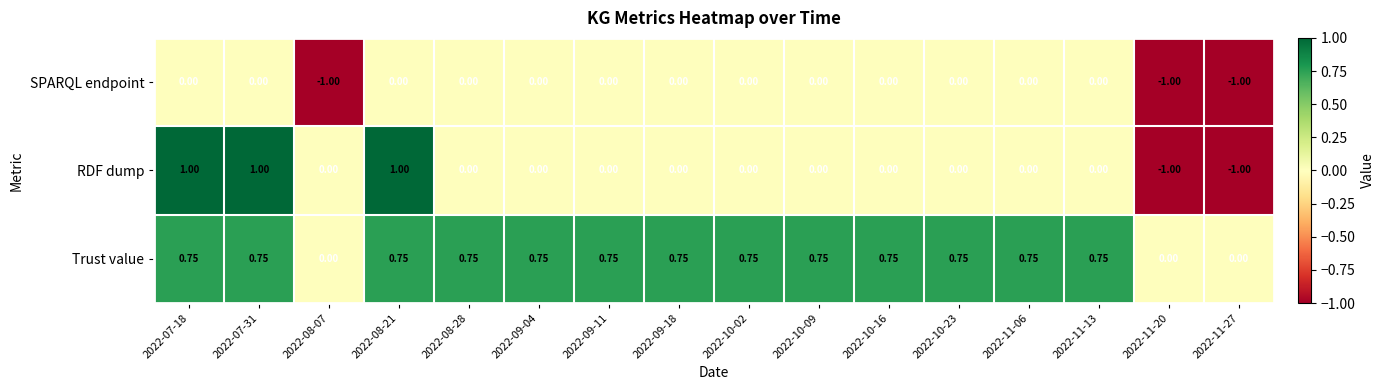

List the series in order of their peak value, lowest first.

SPARQL endpoint, Trust value, RDF dump